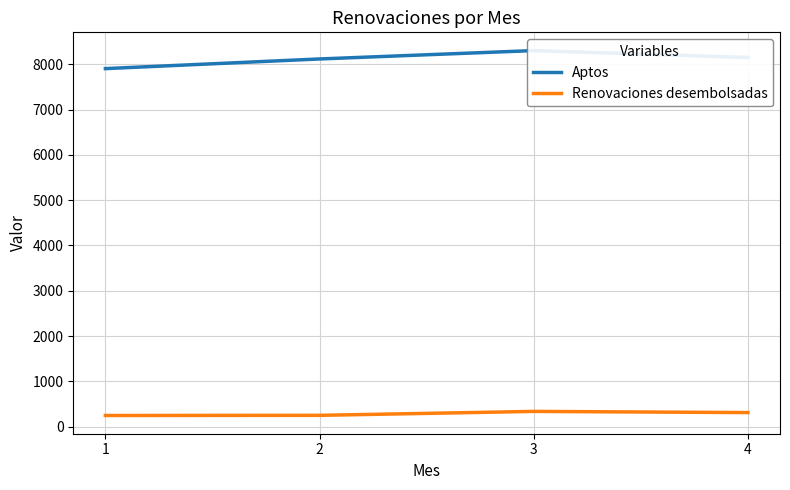

Reading left to right, list all the values displayed in this chart.

Aptos: 1=7904	2=8117	3=8302	4=8149
Renovaciones desembolsadas: 1=246	2=249	3=336	4=310